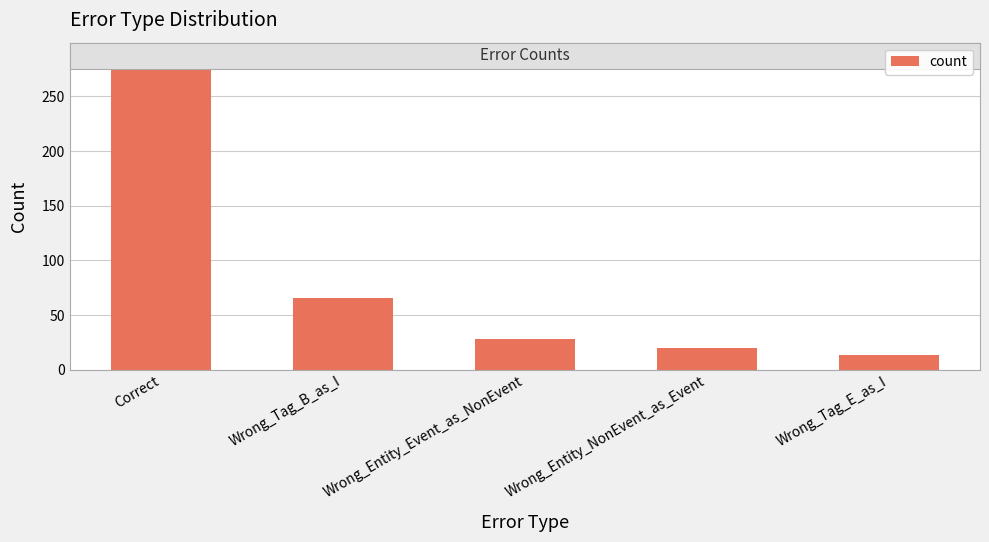

Between Correct and Wrong_Entity_NonEvent_as_Event, which is larger?

Correct